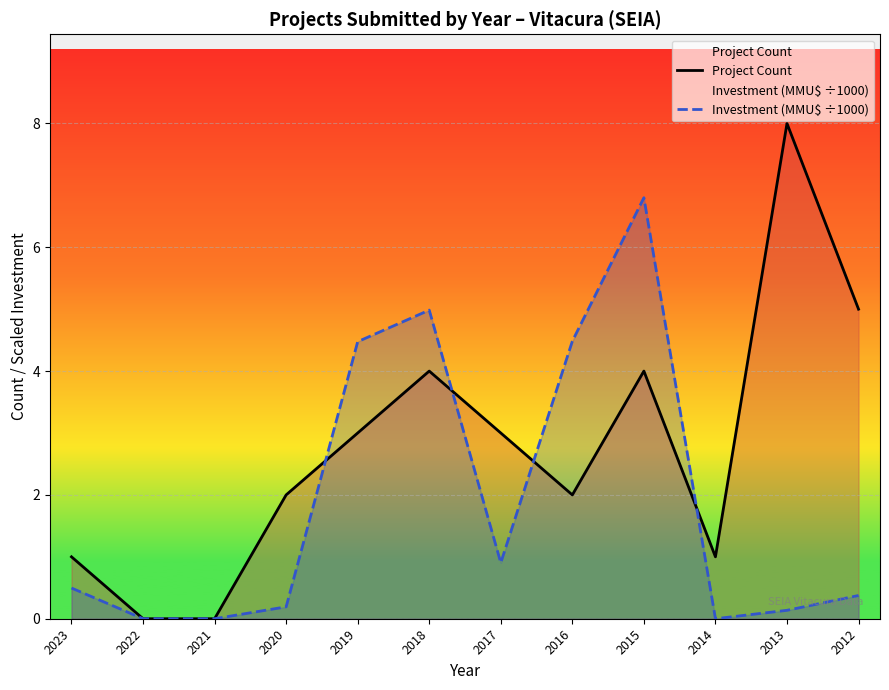

Reading left to right, list all the values displayed in this chart.

Project Count: 2023=1.0	2022=0.0	2021=0.0	2020=2.0	2019=3.0	2018=4.0	2017=3.0	2016=2.0	2015=4.0	2014=1.0	2013=8.0	2012=5.0
Investment (MMU$ ÷1000): 2023=0.5	2022=0.0	2021=0.0	2020=0.2	2019=4.5	2018=5.0	2017=0.9	2016=4.5	2015=6.8	2014=0.0	2013=0.1	2012=0.4